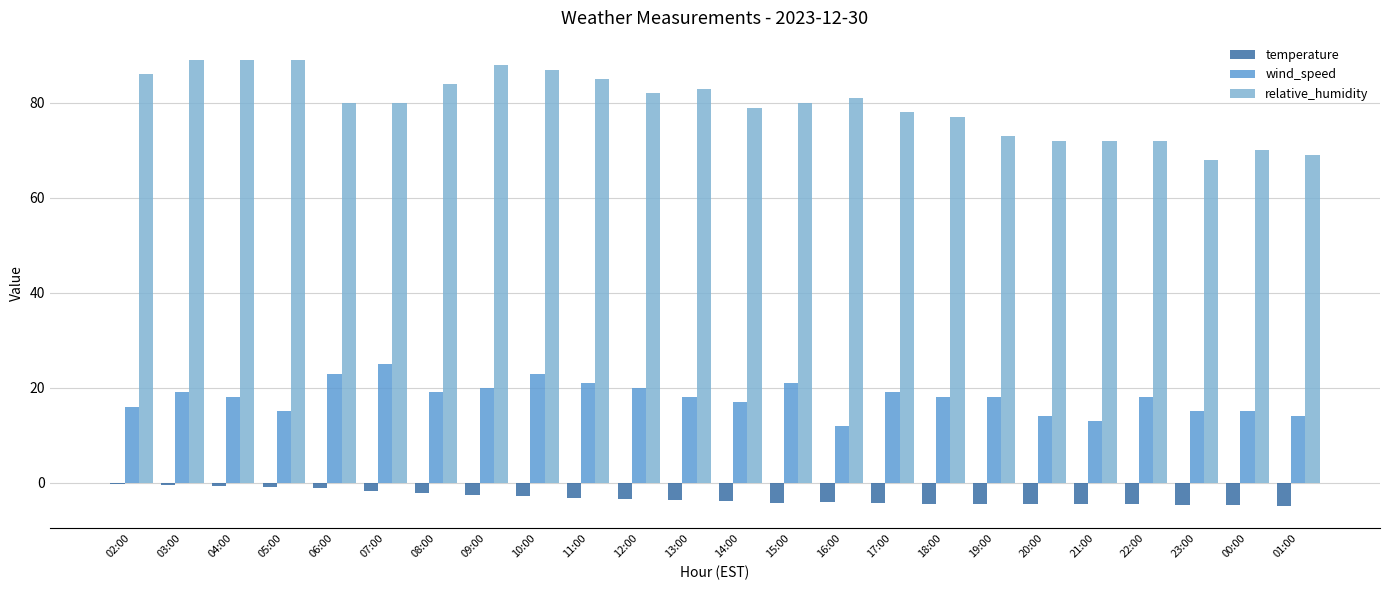

What is the highest value of the relative_humidity series?

89.0